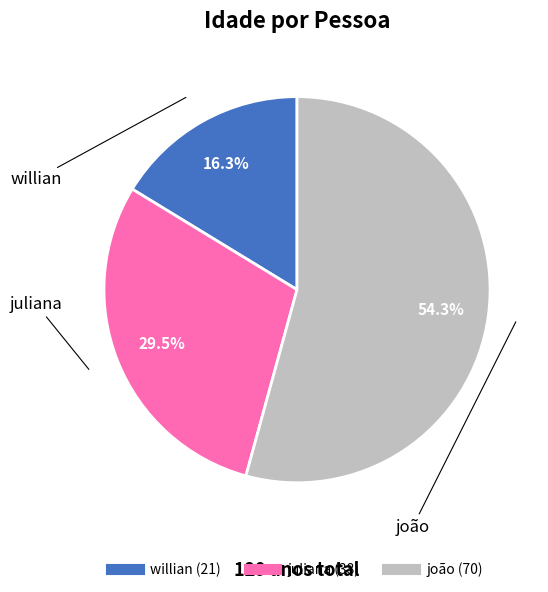

Combined, what portion of the pie is joão and willian?

70.5%